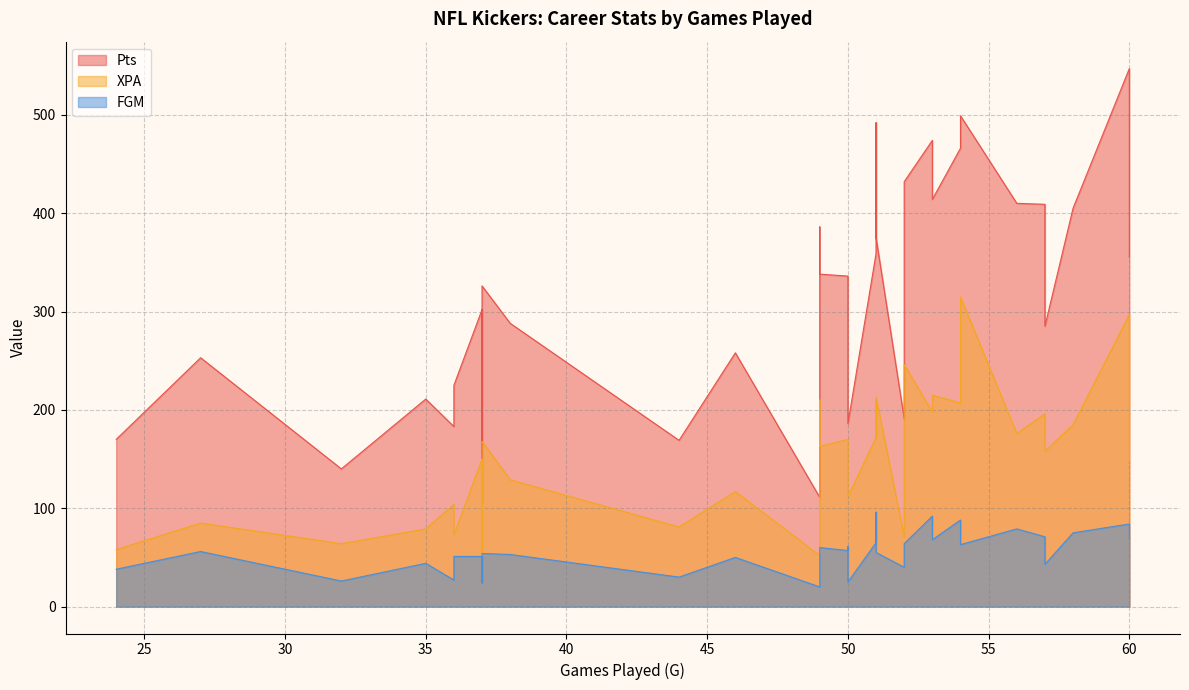

Which has a higher value, 49 or 37?

49